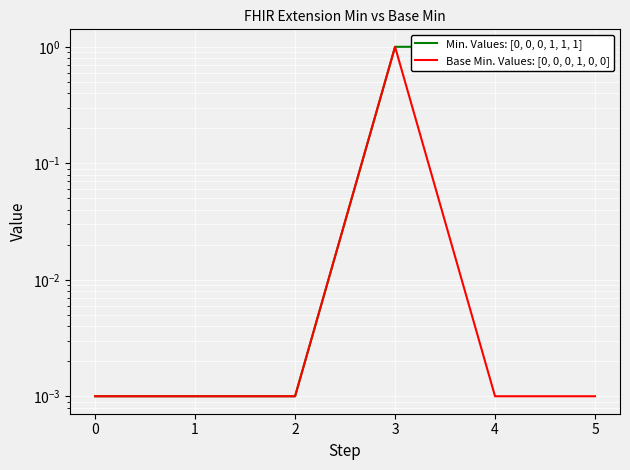

True or false: Min. Values: [0, 0, 0, 1, 1, 1] and Base Min. Values: [0, 0, 0, 1, 0, 0] intersect in this chart.

False